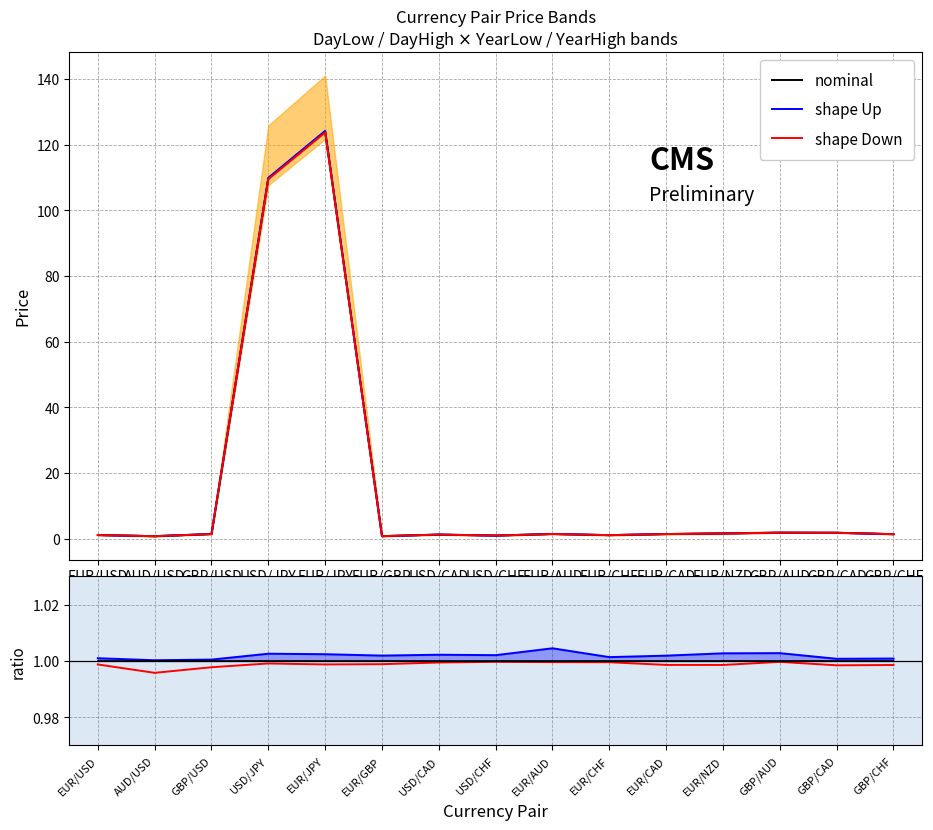

What is the sum of the nominal values at USD/CAD and EUR/CAD?

2.0